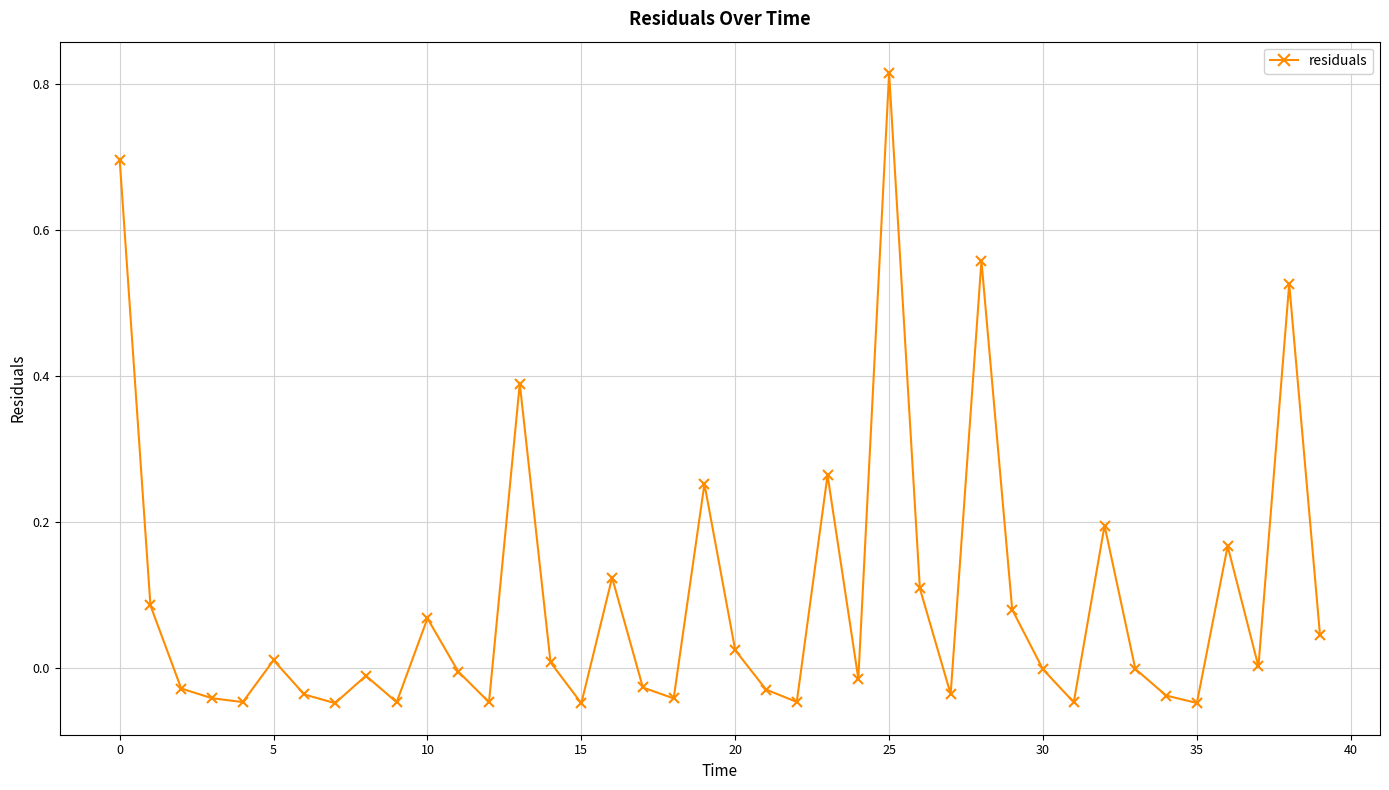

Does the chart display data point markers on the line(s)?

Yes